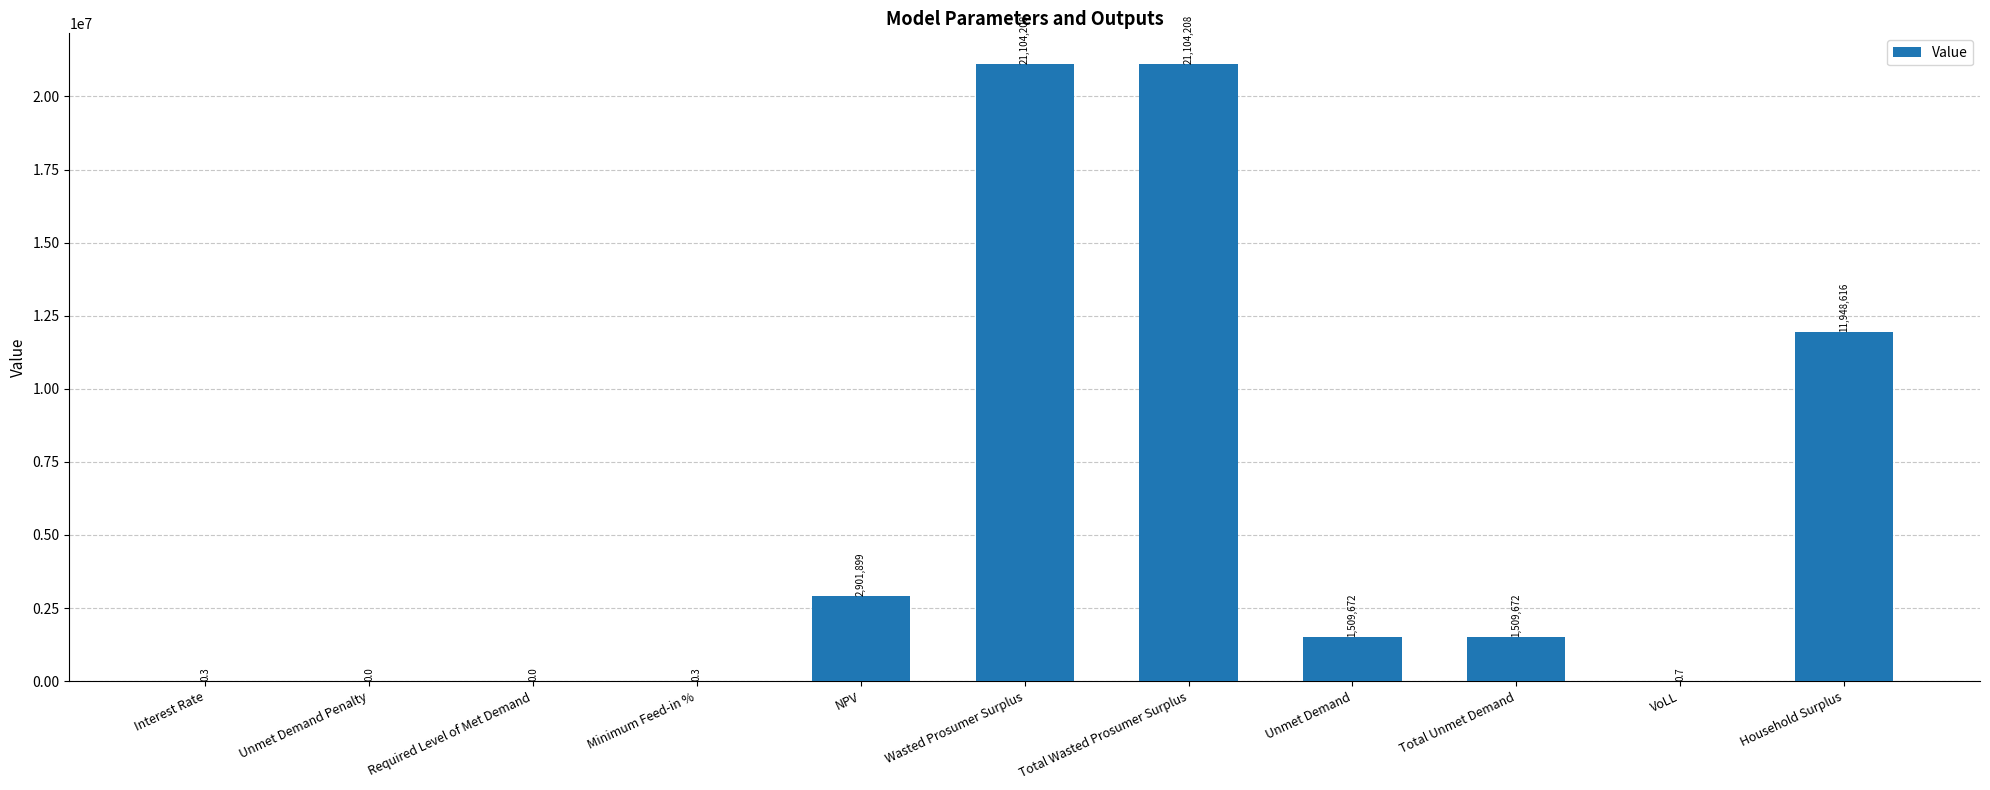

Which has a higher value, Wasted Prosumer Surplus or Unmet Demand?

Wasted Prosumer Surplus